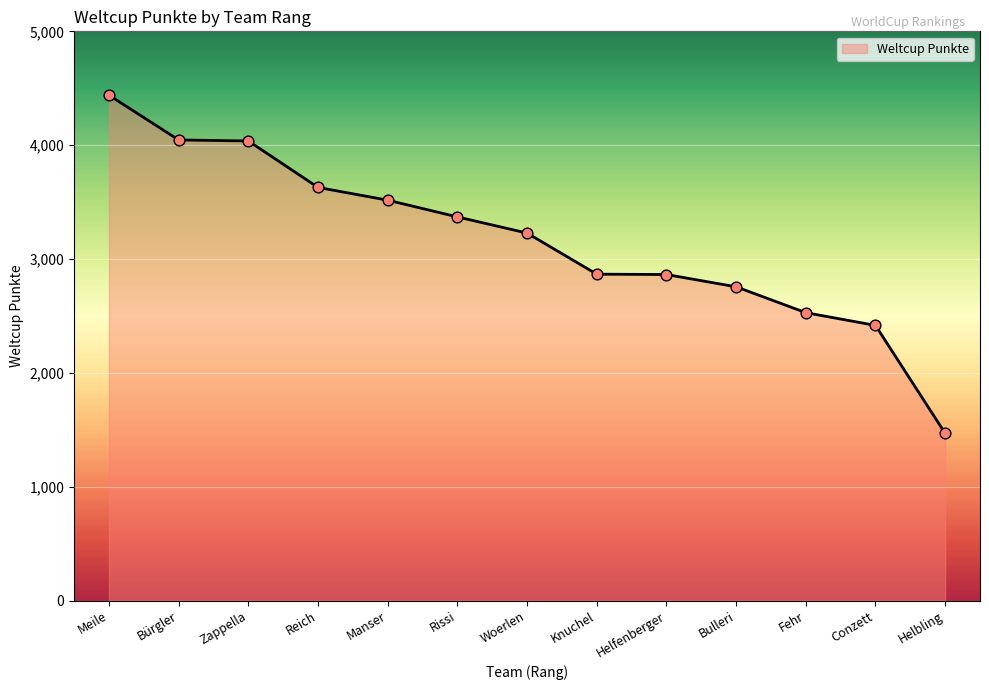

Approximately how many times larger is the value at Conzett compared to Woerlen?

0.7